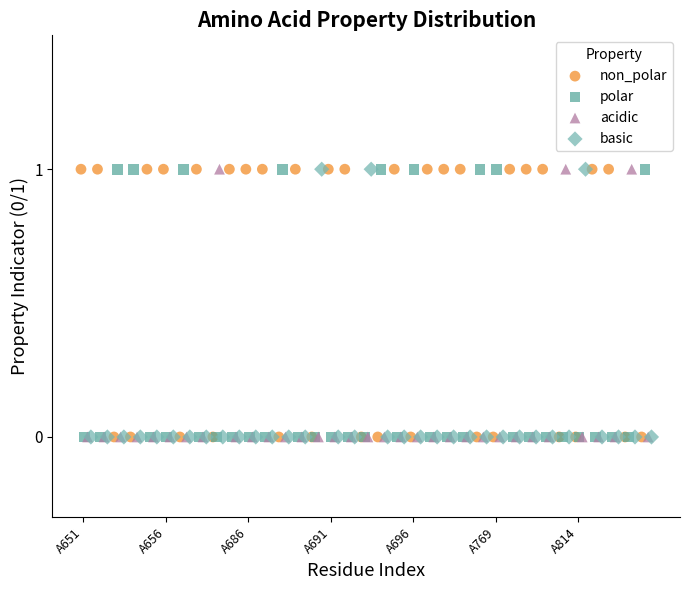

What are all the series names shown in the legend?

non_polar, polar, acidic, basic